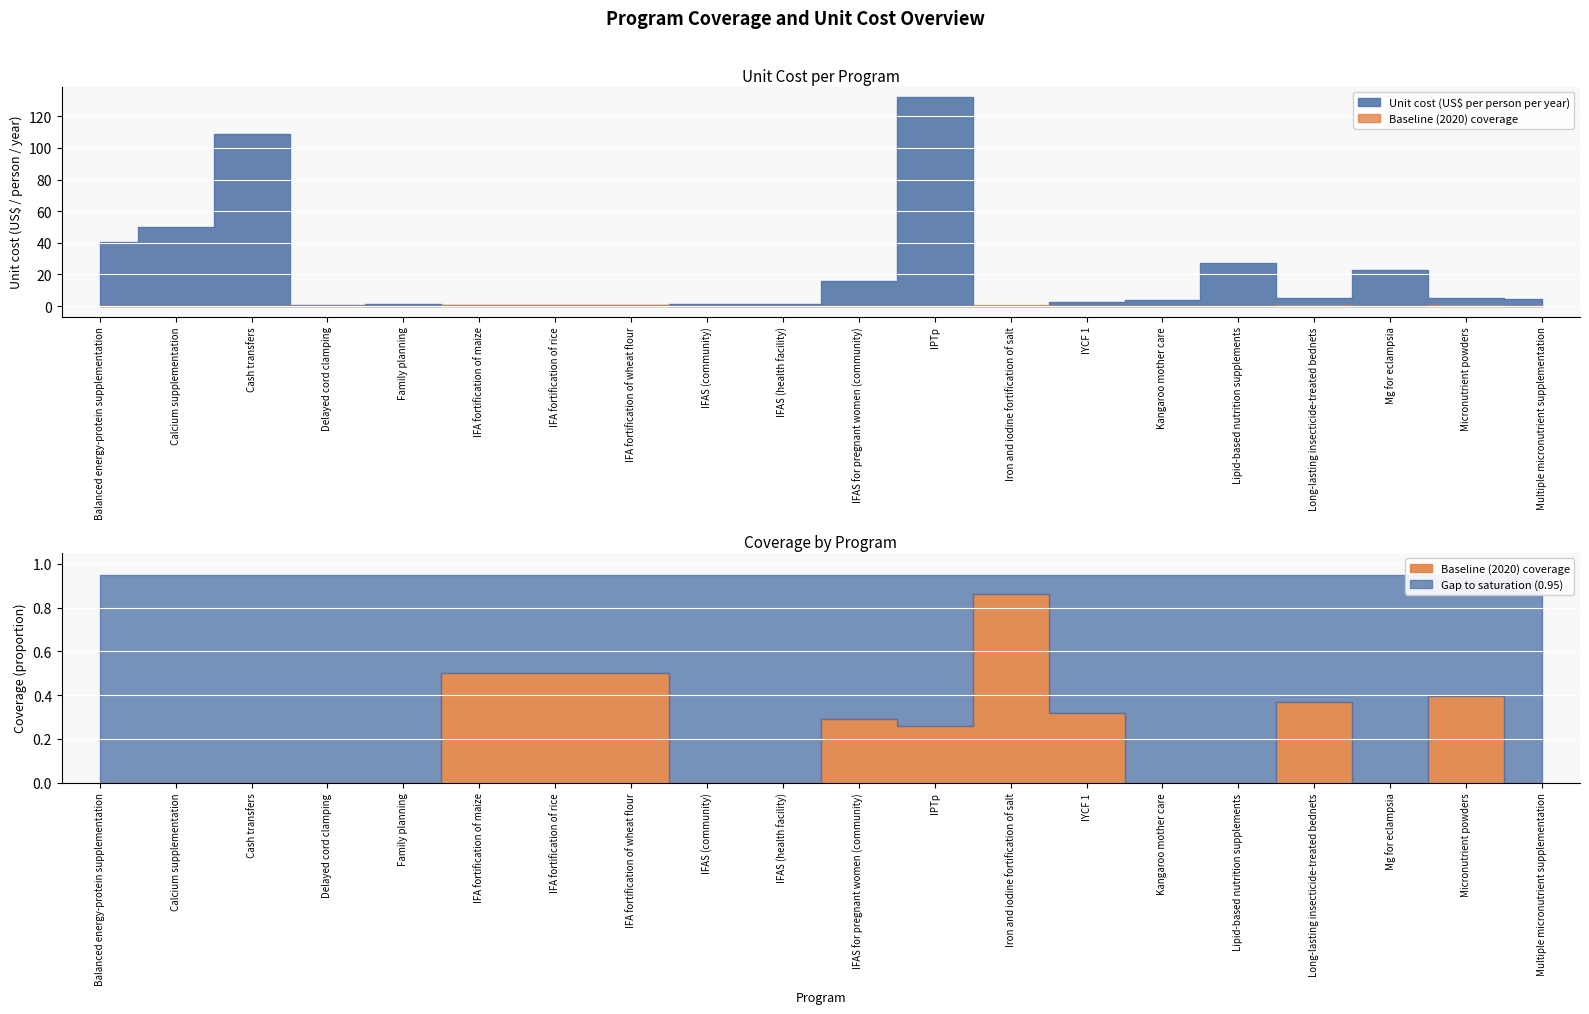

What is the label of the 14th point from the right?

IFA fortification of rice